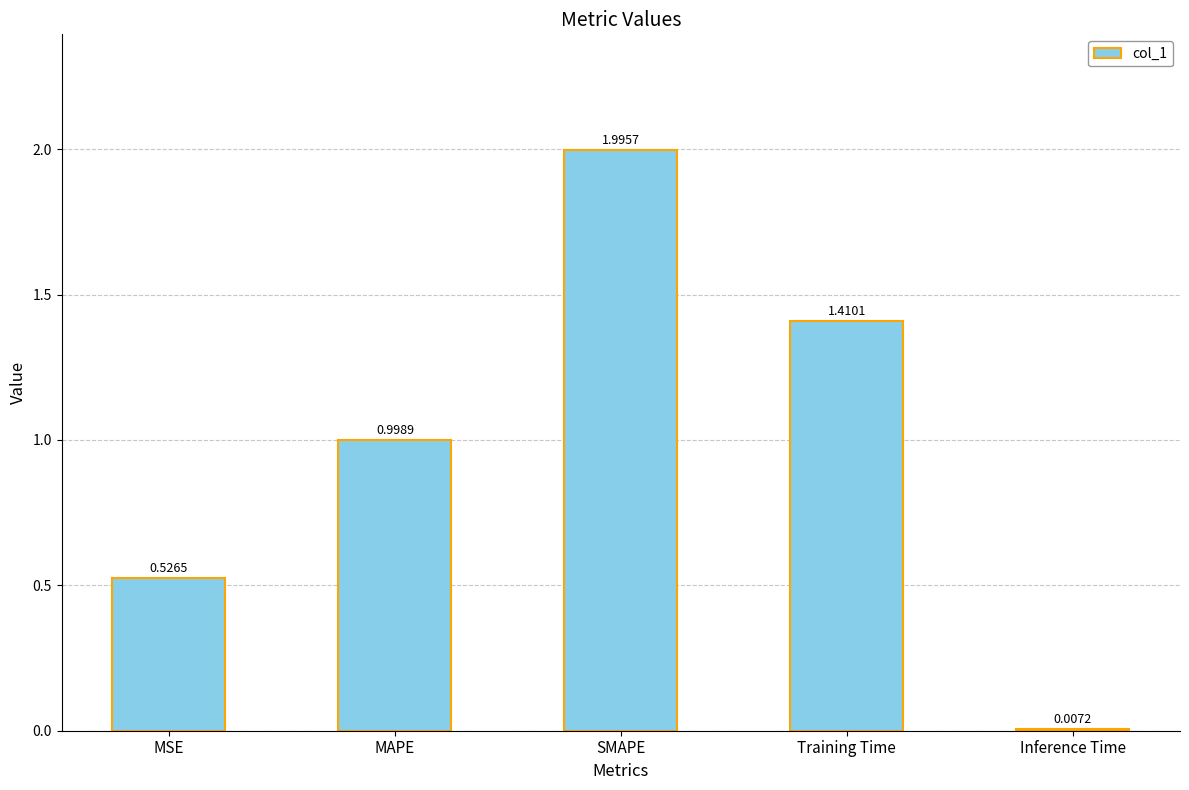

Which has a higher value, Training Time or MSE?

Training Time